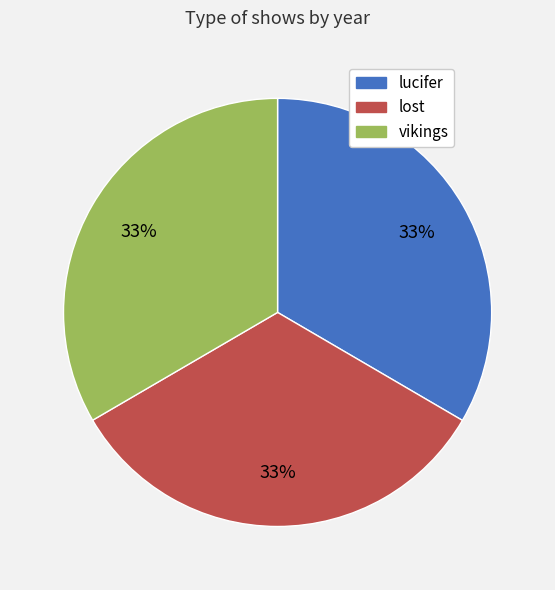

How many slices are in this pie chart?

3